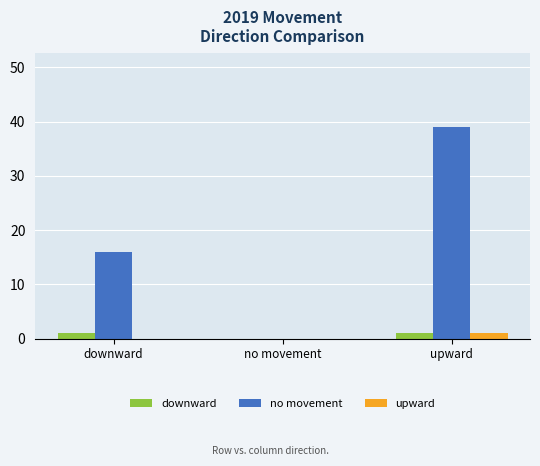

What is the sum of all no movement values?

55